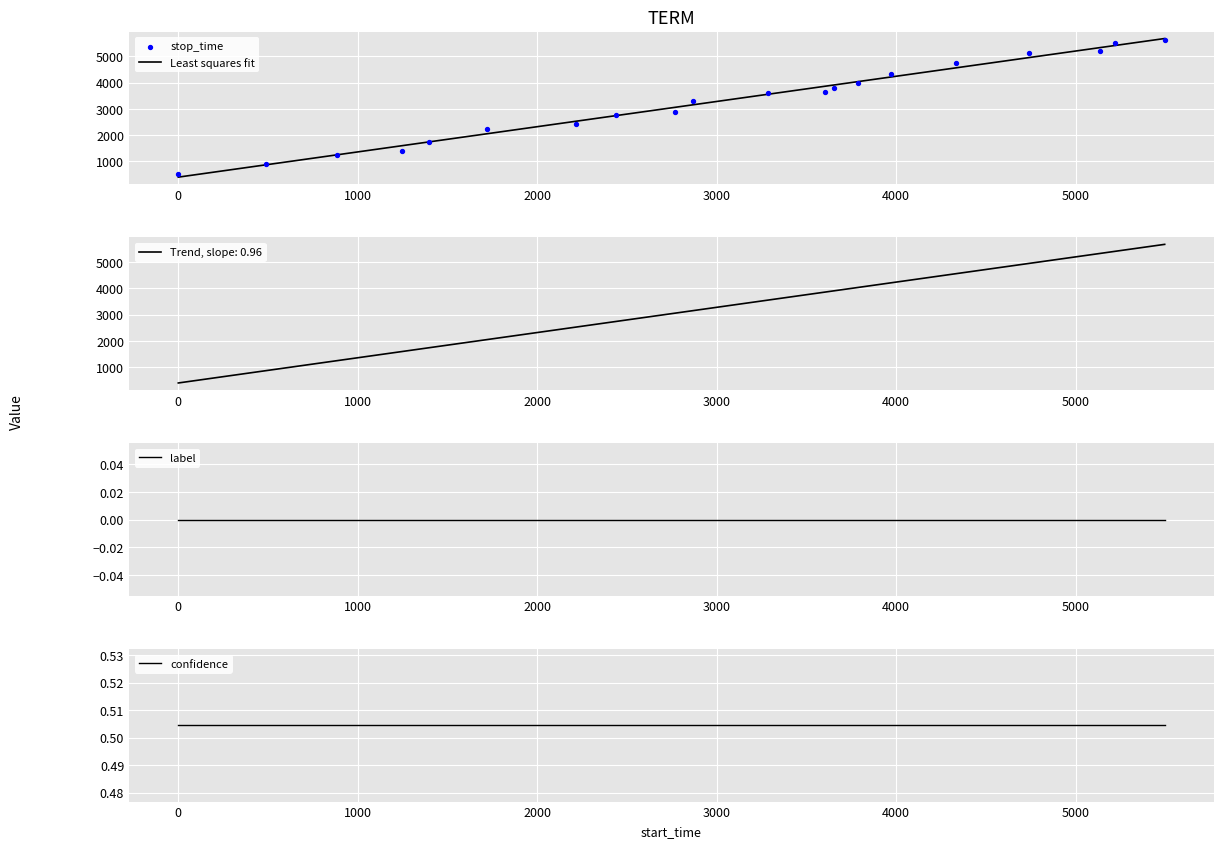

Is the value of confidence at 18 greater than the value of Least squares fit at 19?

No